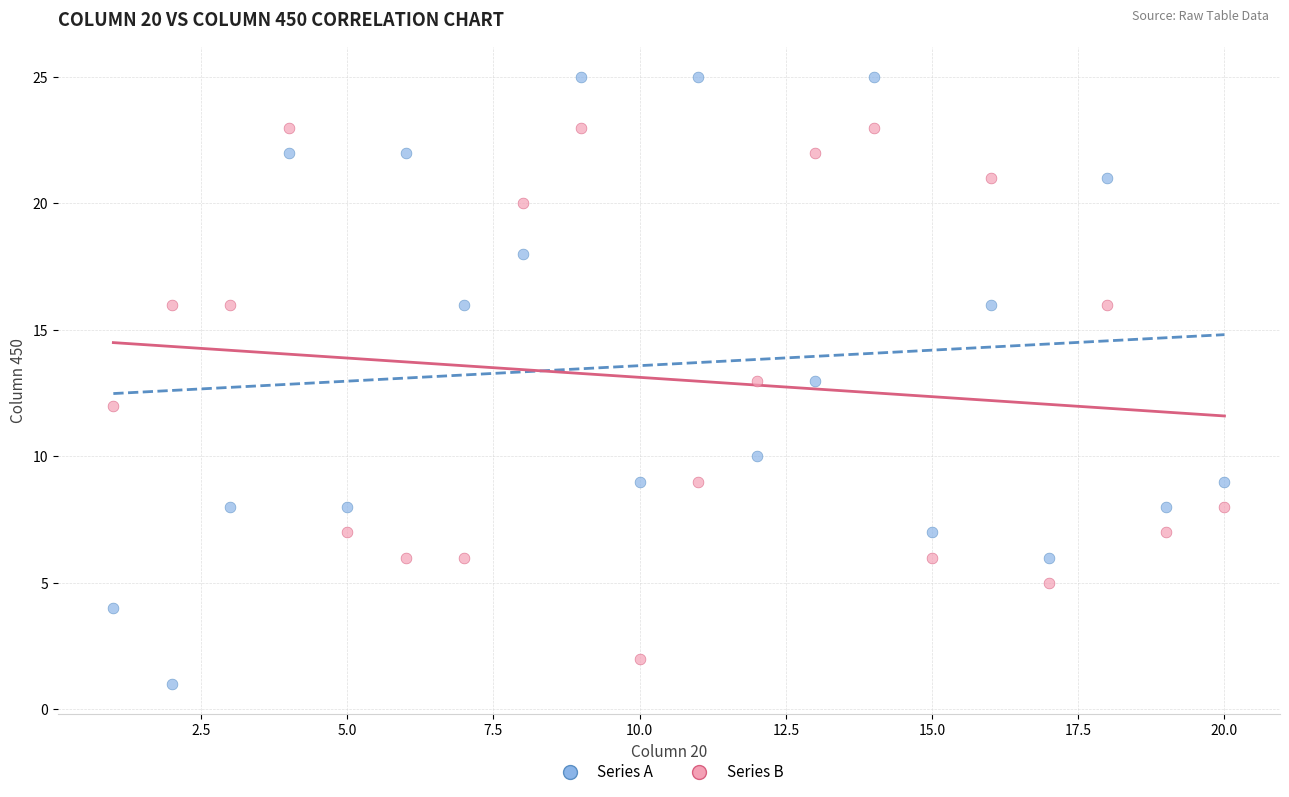

Across all data points, what is the range of X values (max minus min)?

19